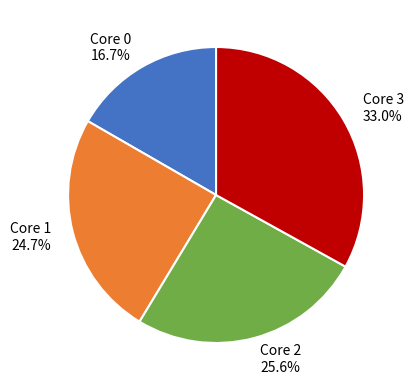

Is there any slice that represents more than half of the pie?

No